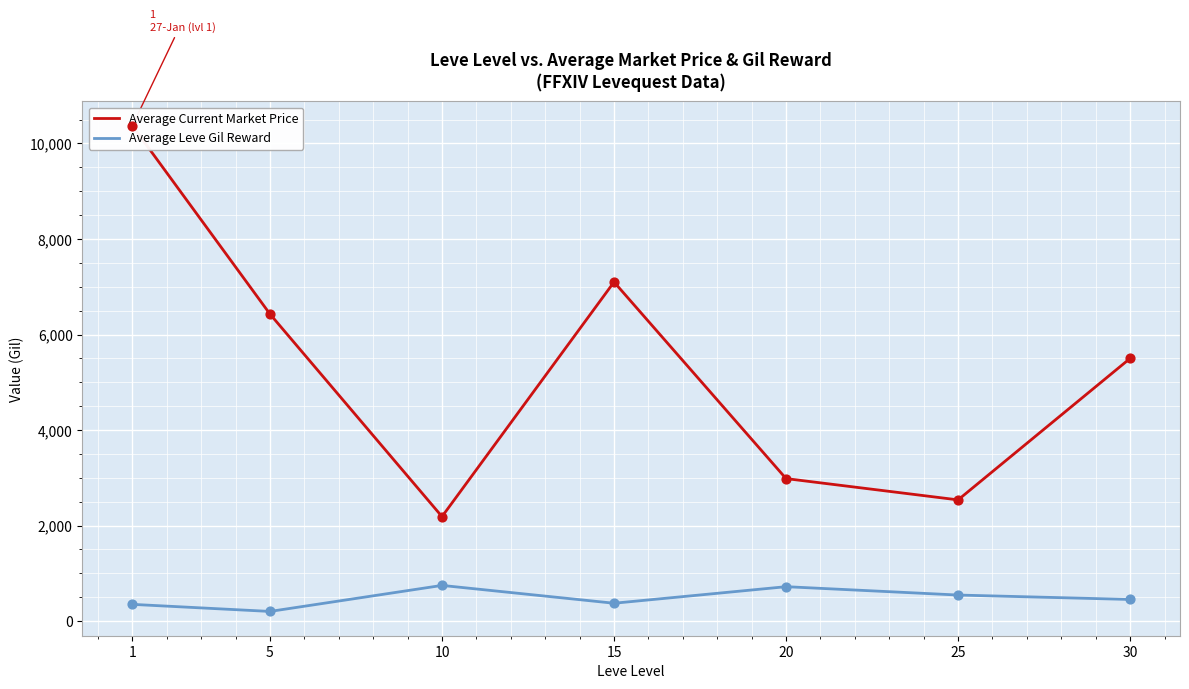

Which series has the widest spread of Y values?

Average Current Market Price